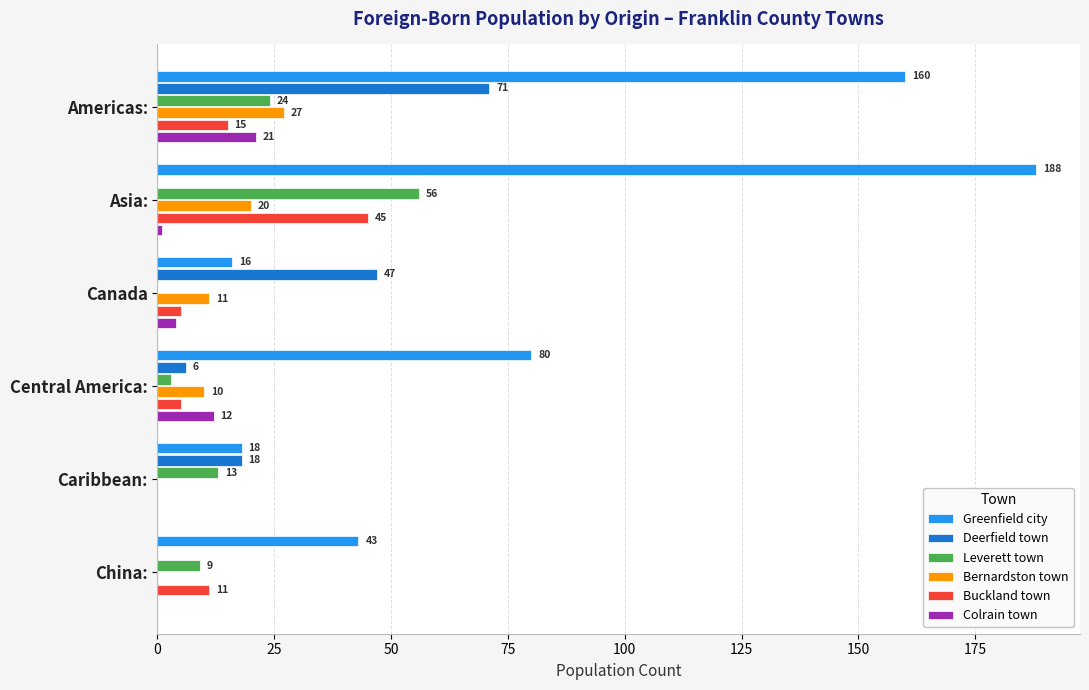

What is the maximum value shown in the chart?

188